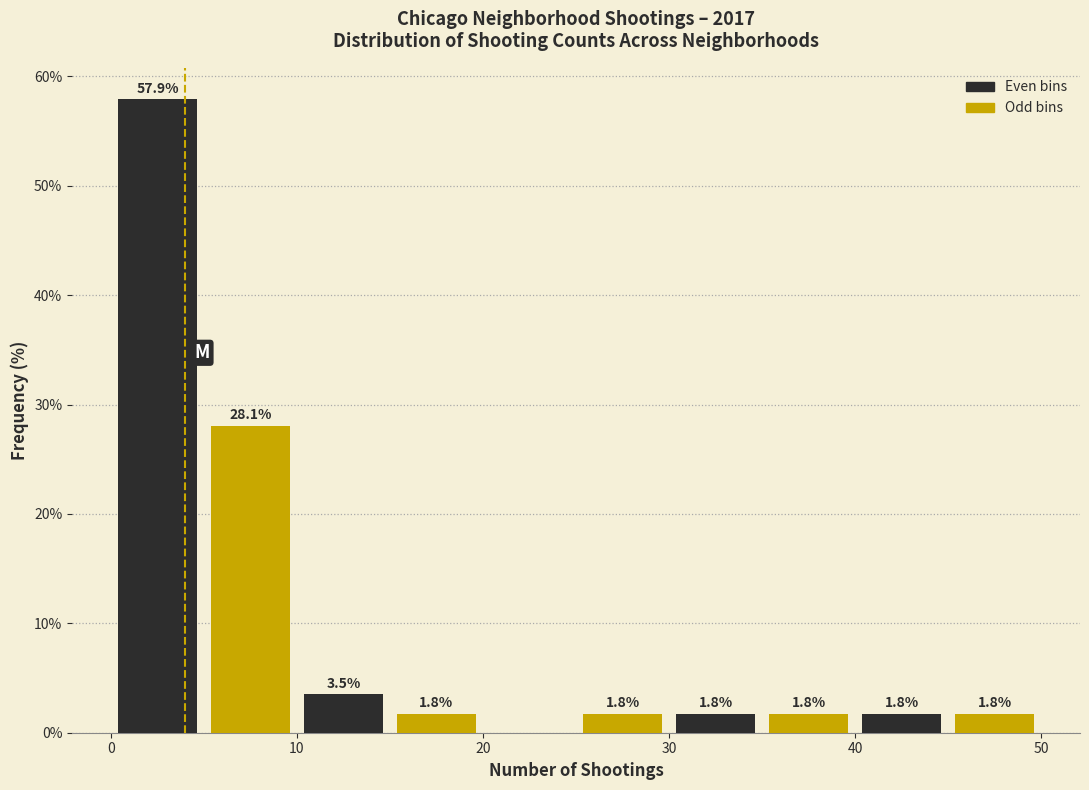

Which range on the x-axis has the tallest bar?

0 to 5